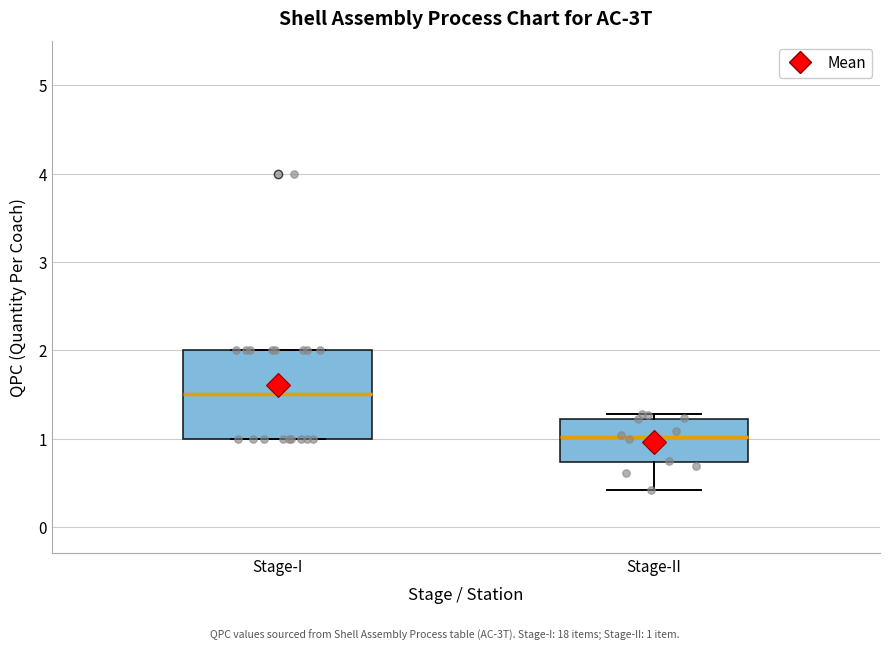

Which box's median line is the lowest?

Stage-II